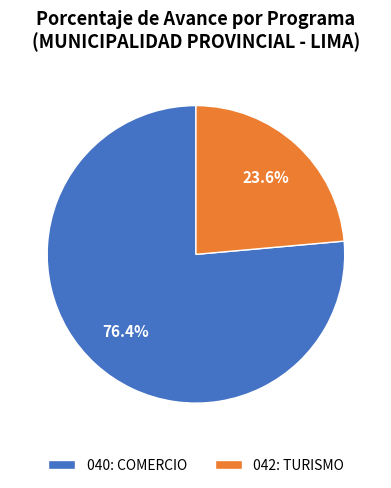

How many segments does this pie chart have?

2